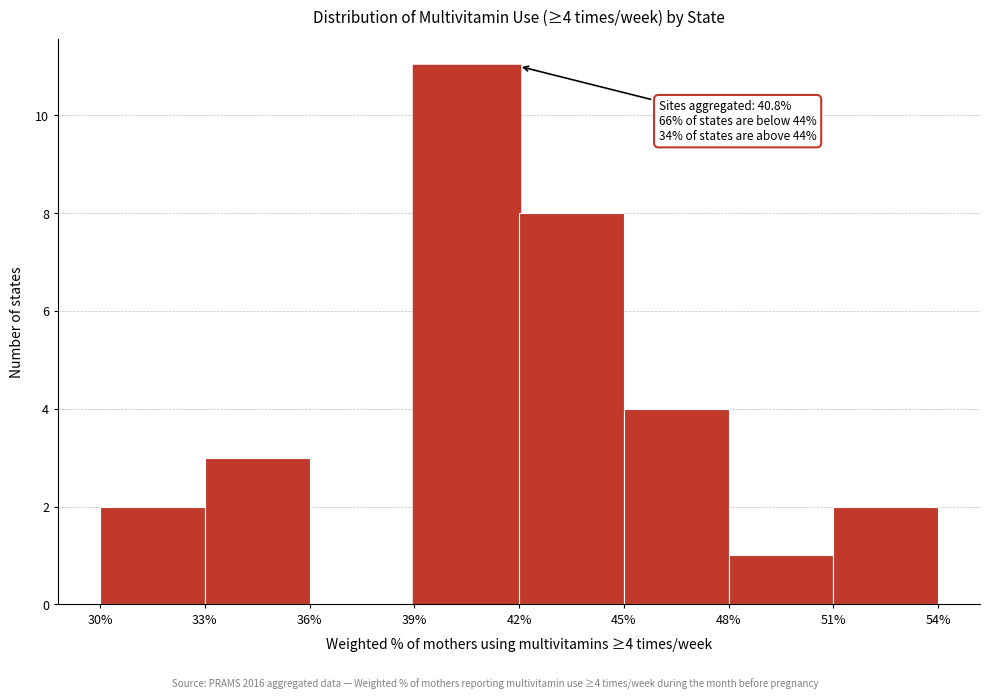

Which range on the x-axis has the tallest bar?

39% to 42%